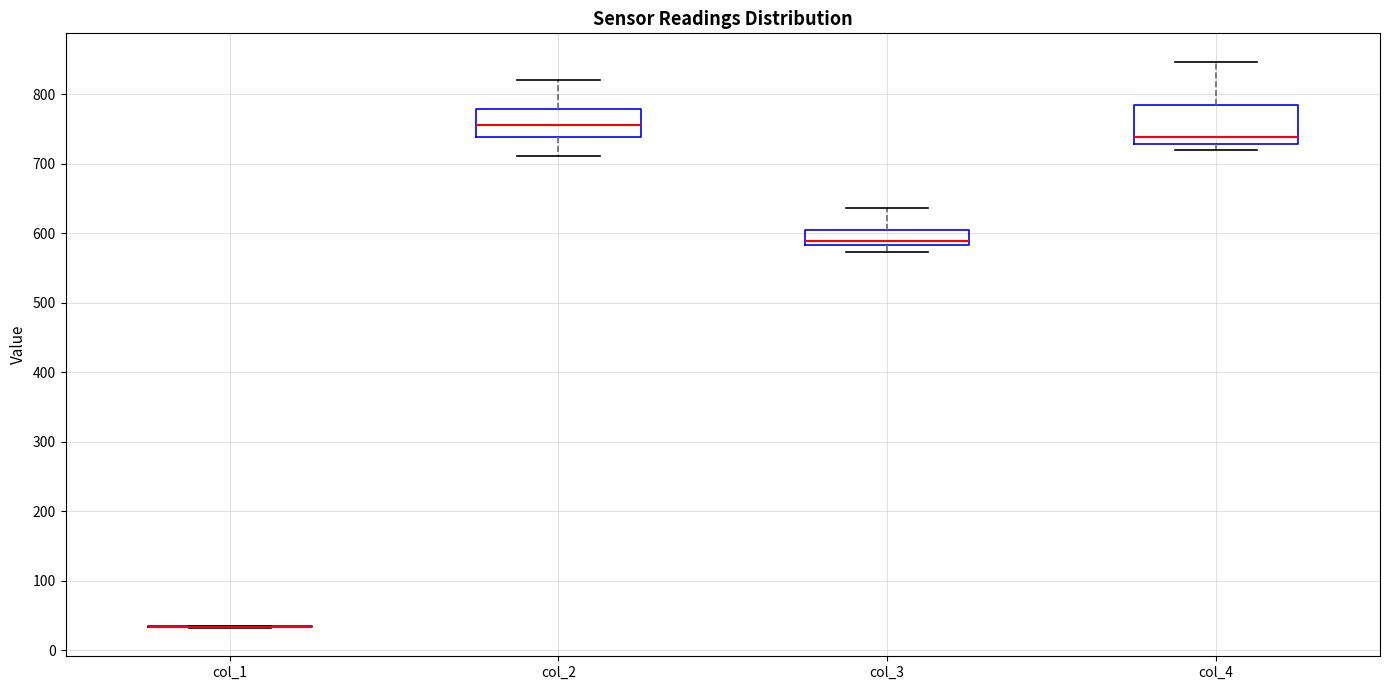

Reading left to right, transcribe this box plot: for each box, give where its median line is, the range the box spans, and where its two whiskers end, as read against the y-axis. The values are not printed on the chart, so give them approximately, as read against the axis.

col_1: box collapsed to a line at 30, whiskers 30 to 40
col_2: median 760, box 740 to 780, whiskers 710 to 820
col_3: median 590, box 580 to 610, whiskers 570 to 640
col_4: median 740, box 730 to 790, whiskers 720 to 850